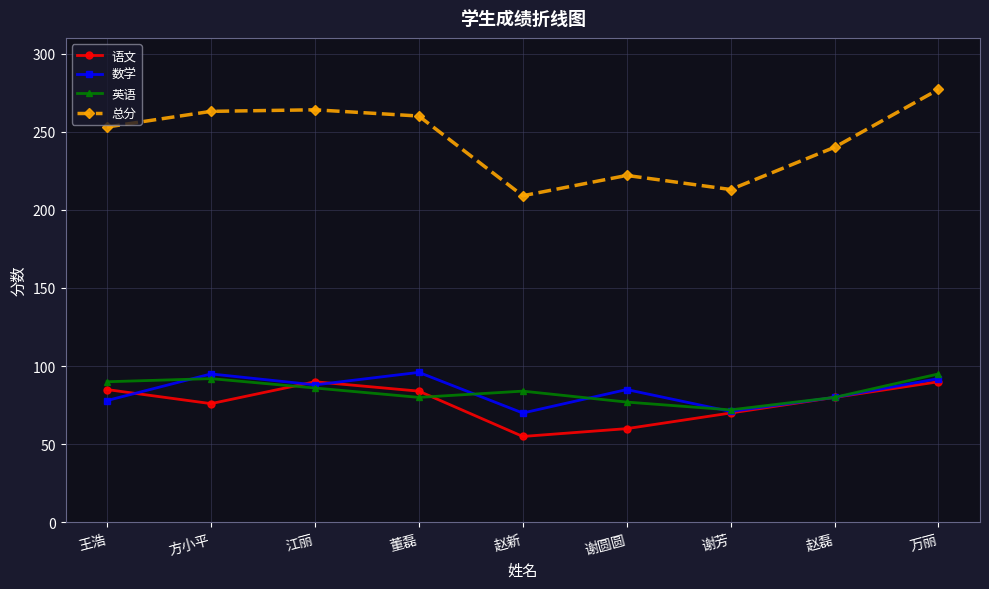

Is it true that 语文 equals 76 at 方小平?

True